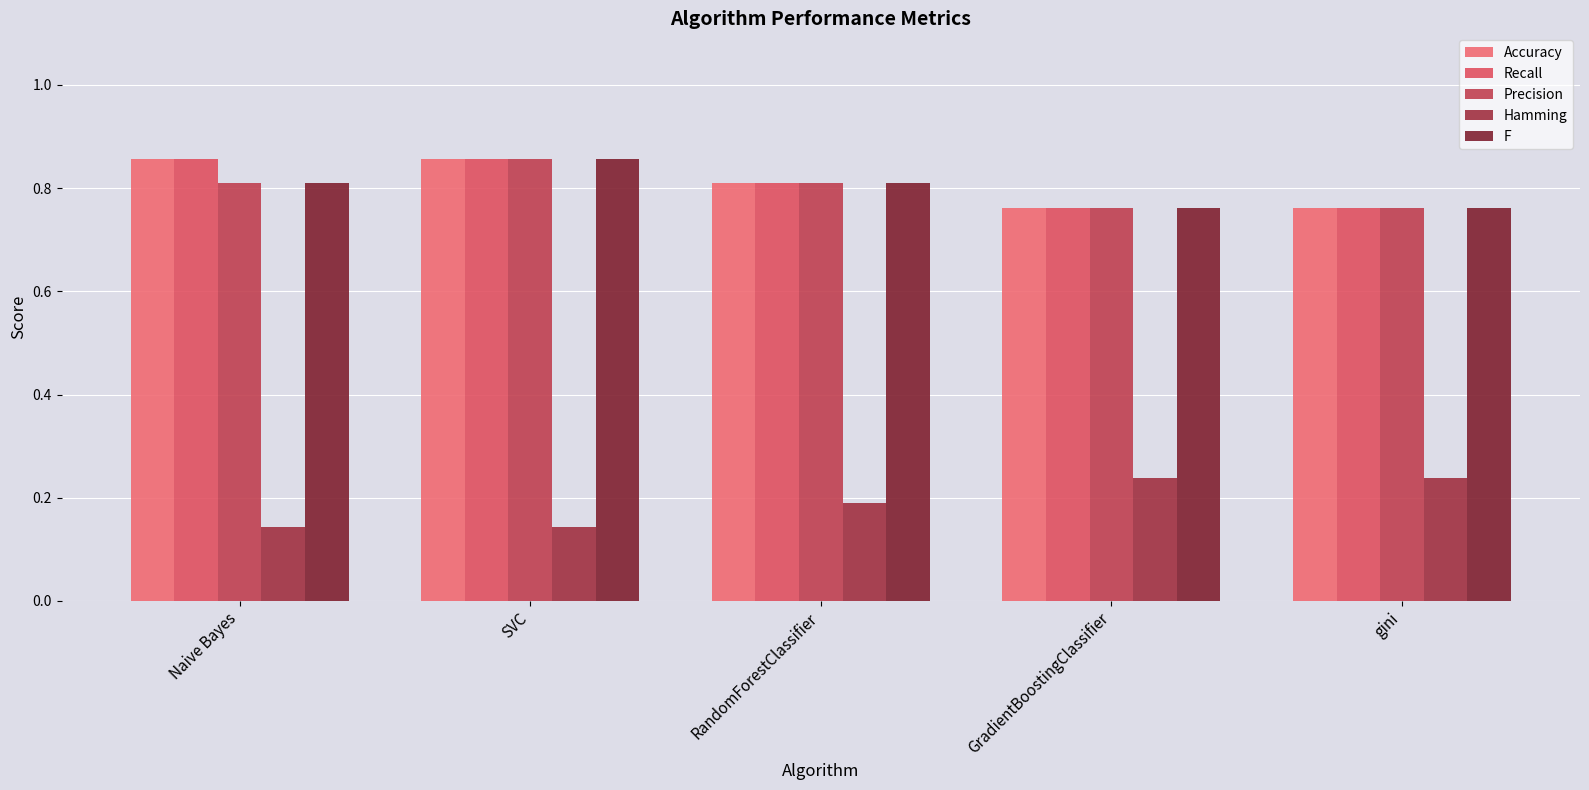

The Precision series shows 1.1 at Naive Bayes. True or false?

False